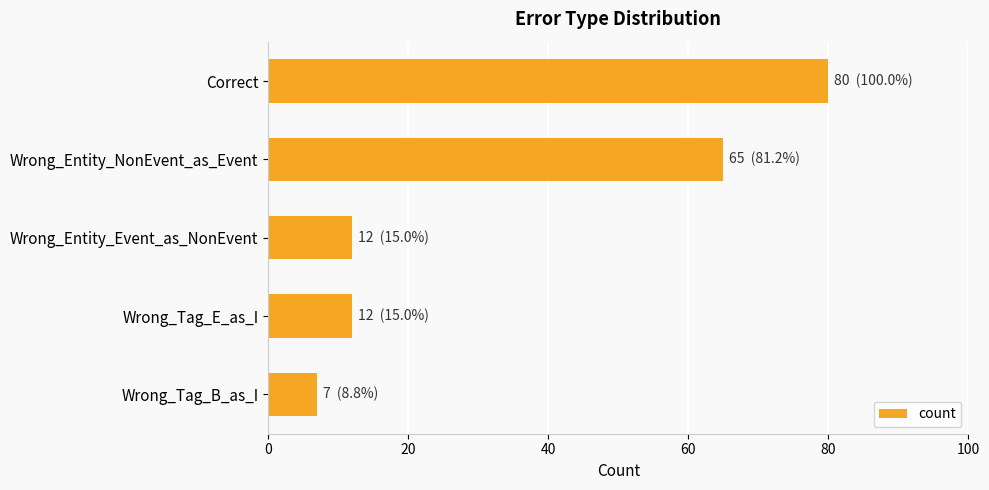

What is the average value?

35